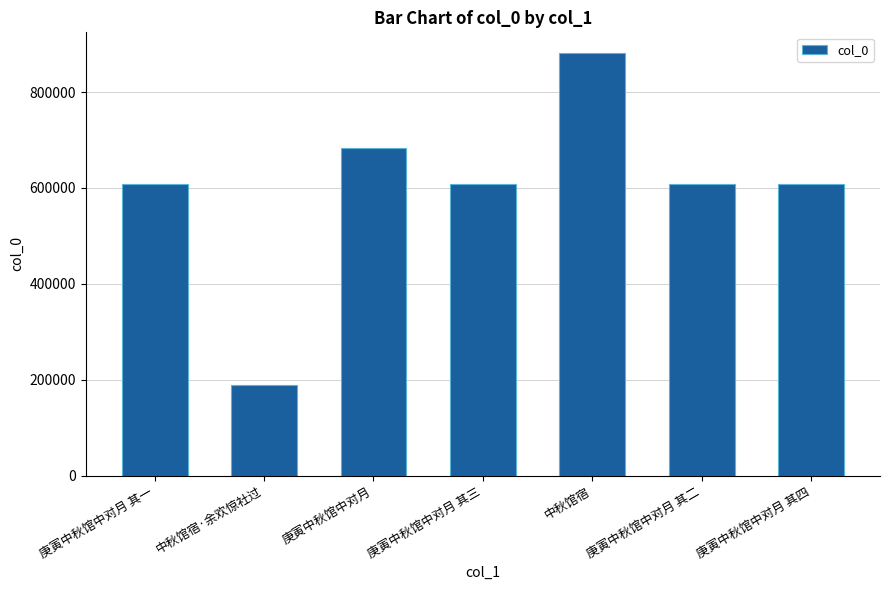

Which category has the lowest value across all series?

中秋馆宿·余欢惊社过